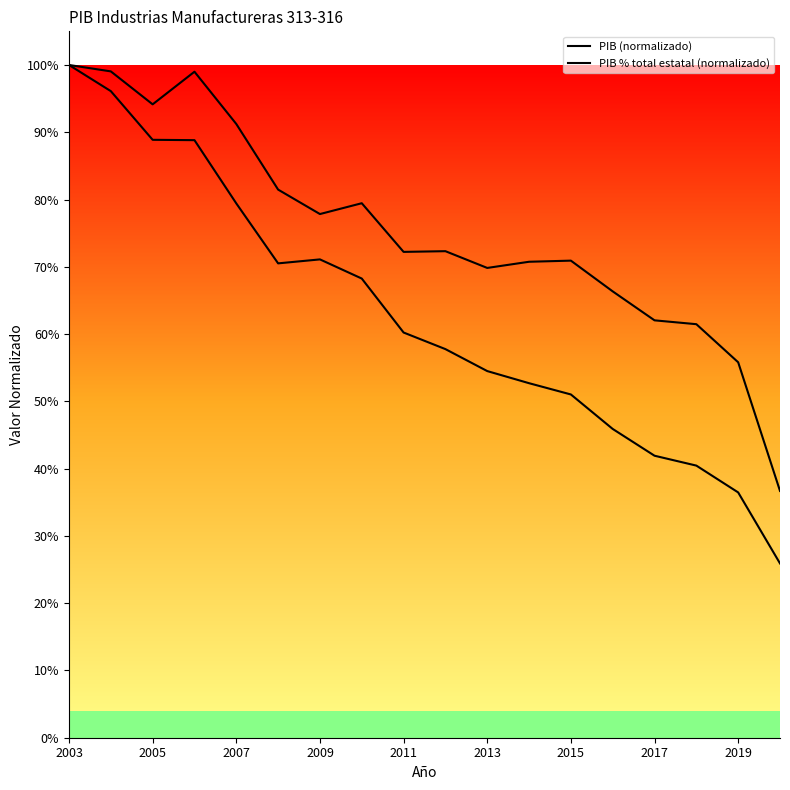

At which category is the sum across all series the highest?

2003